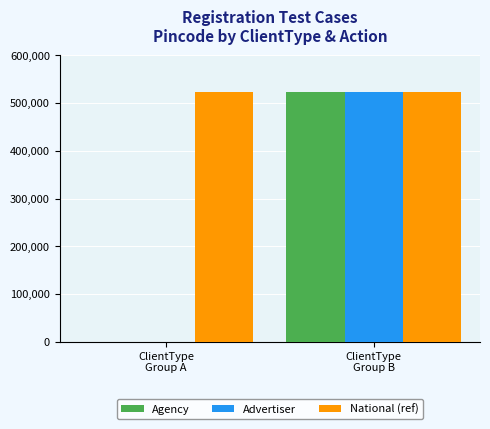

How many Agency values are between 523 and 523009?

2